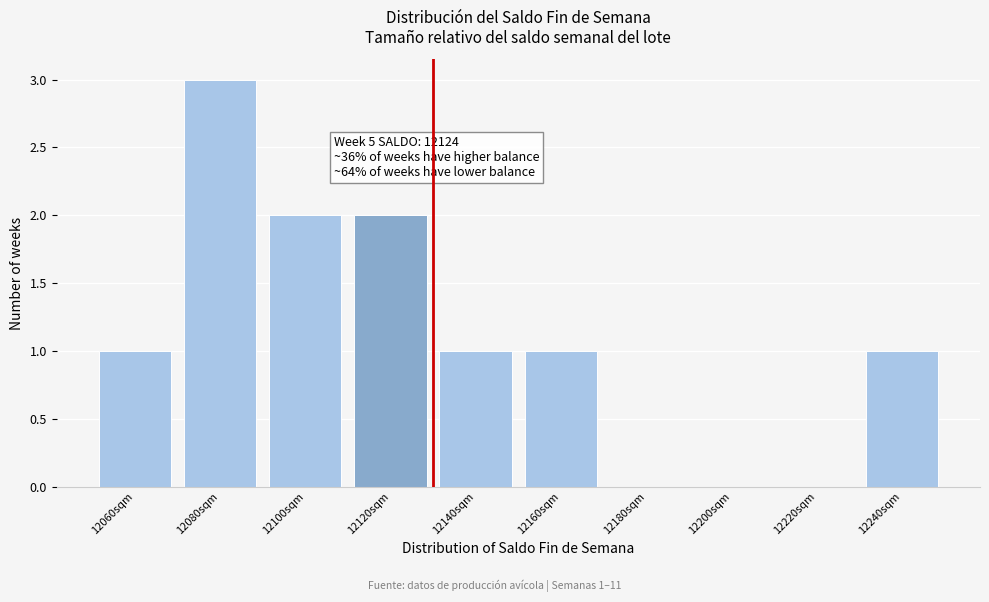

Reading left to right, transcribe all the data shown in this chart.

12060sqm=1	12080sqm=3	12100sqm=2	12120sqm=2	12140sqm=1	12160sqm=1	12180sqm=0	12200sqm=0	12220sqm=0	12240sqm=1